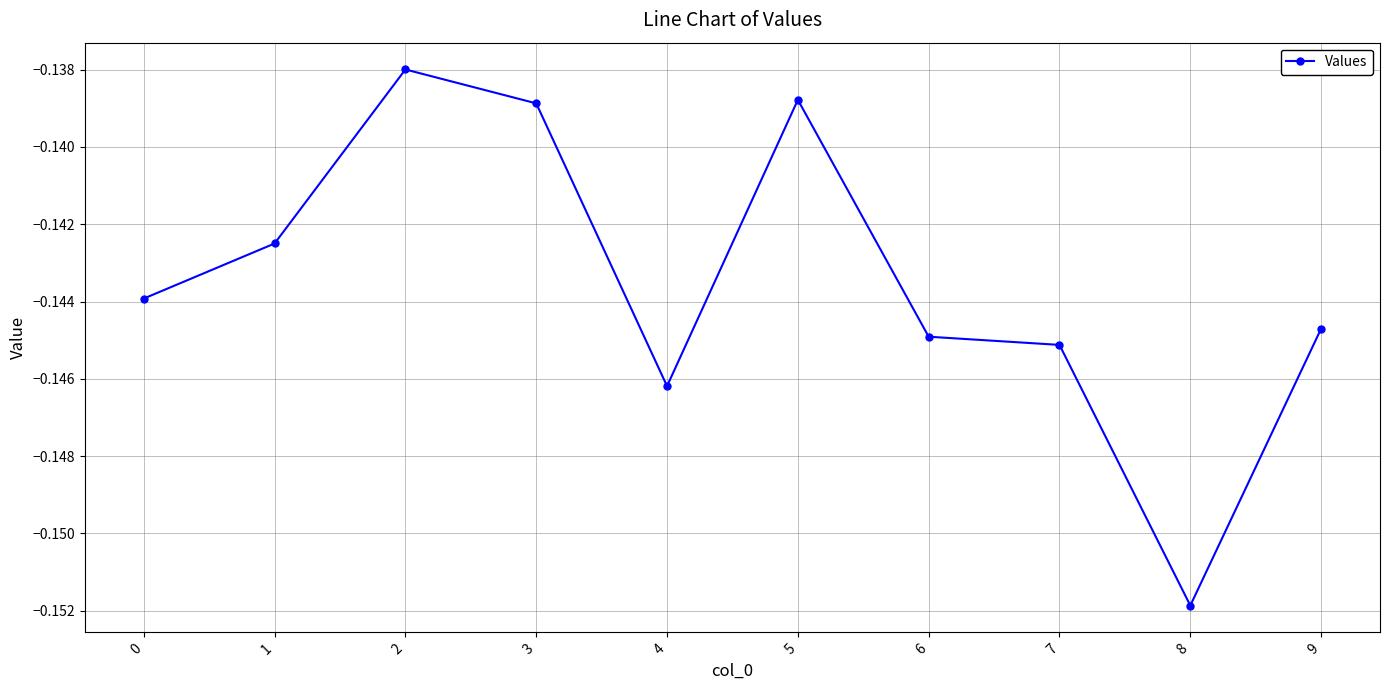

Which has a higher value, 4 or 7?

7